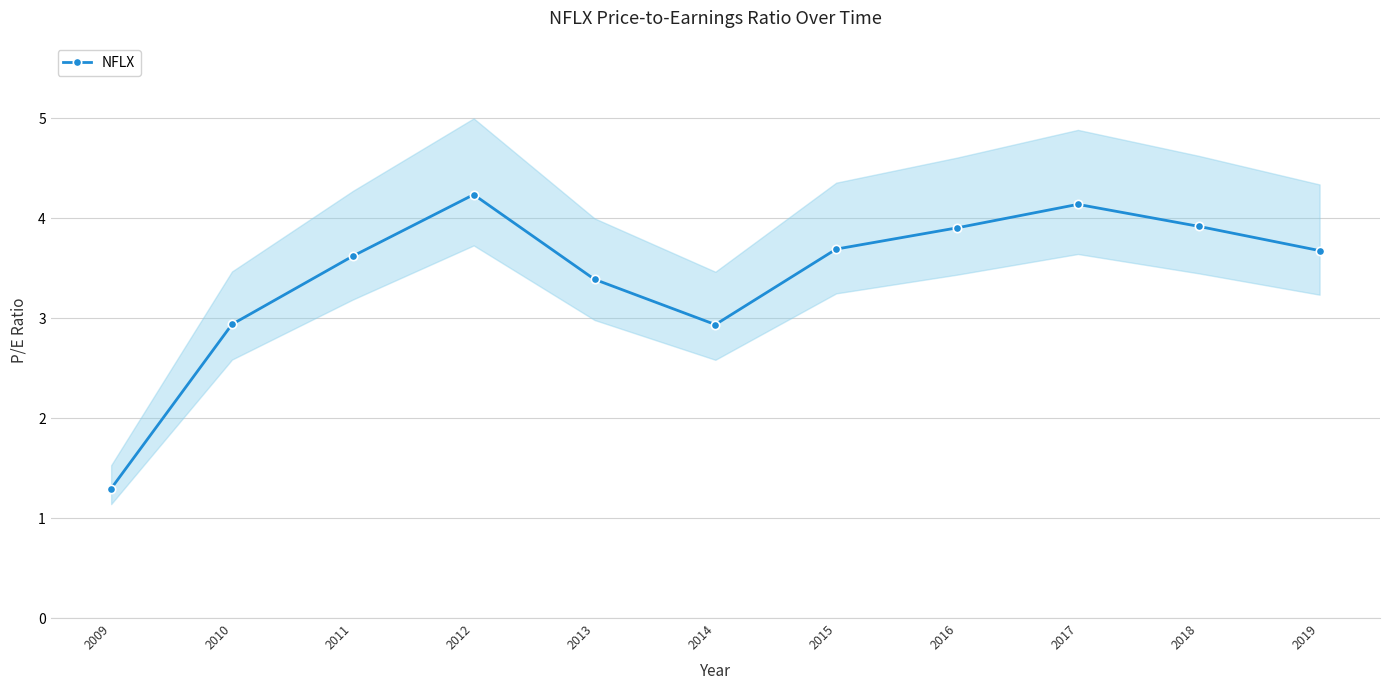

Rank the categories by value from highest to lowest.

2012, 2017, 2018, 2016, 2015, 2019, 2011, 2013, 2010, 2014, 2009